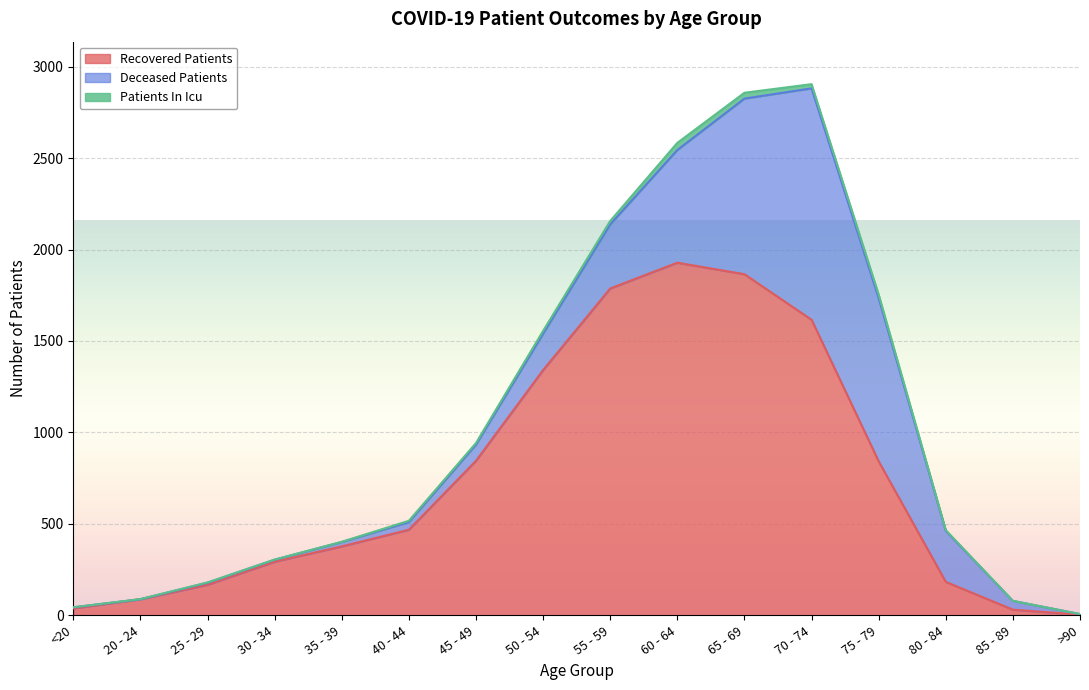

Where do deceased_patients and recovered_patients first cross each other?

70 - 74 and 75 - 79